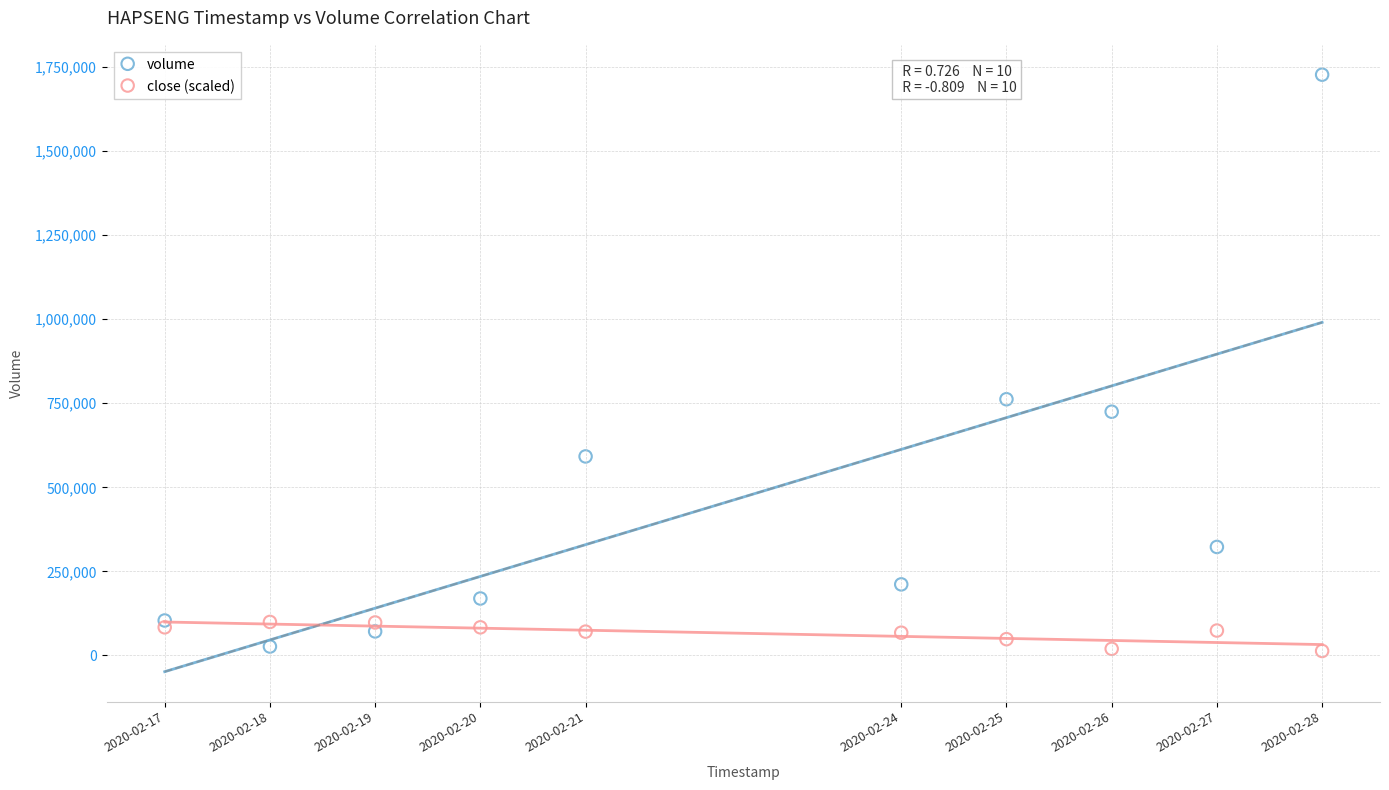

Which series has the widest spread of Y values?

volume